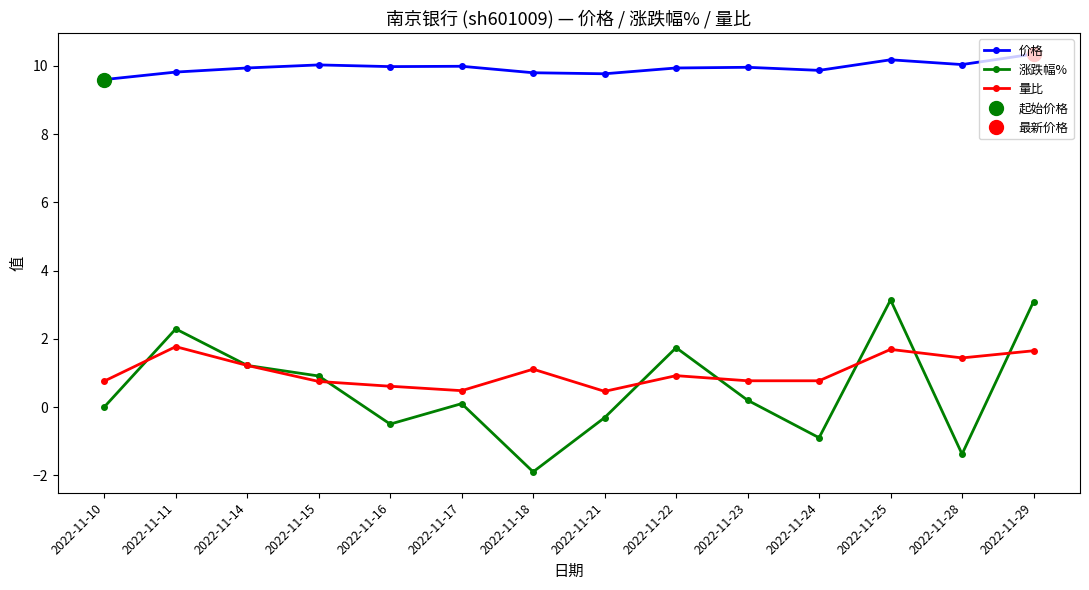

Where is the first local maximum for 量比?

2022-11-11